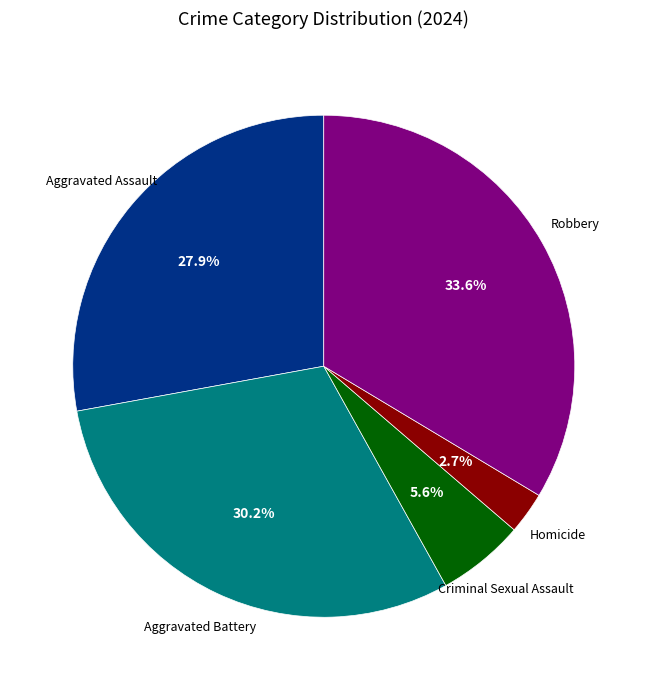

Is there a majority slice in this chart?

No